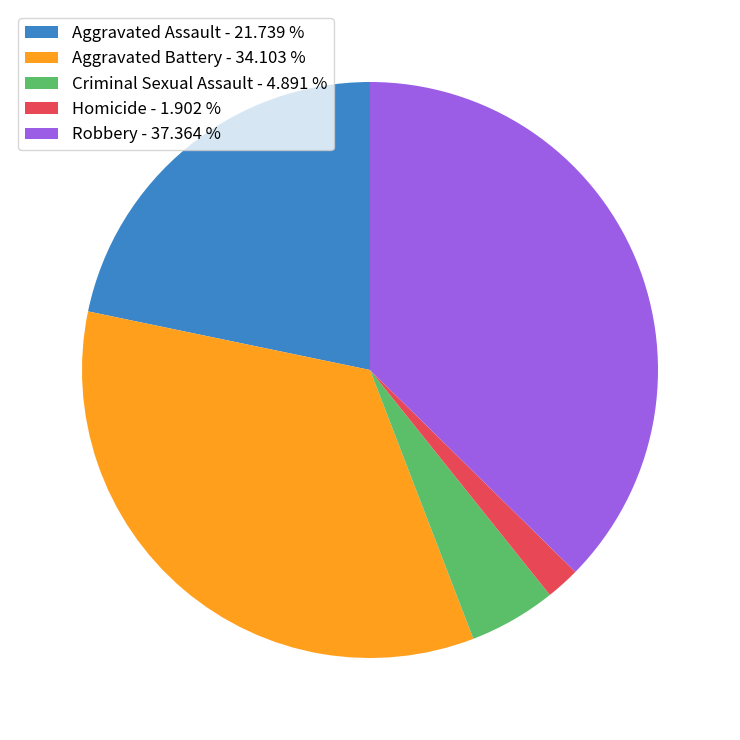

Rank the categories by value from lowest to highest.

Homicide, Criminal Sexual Assault, Aggravated Assault, Aggravated Battery, Robbery